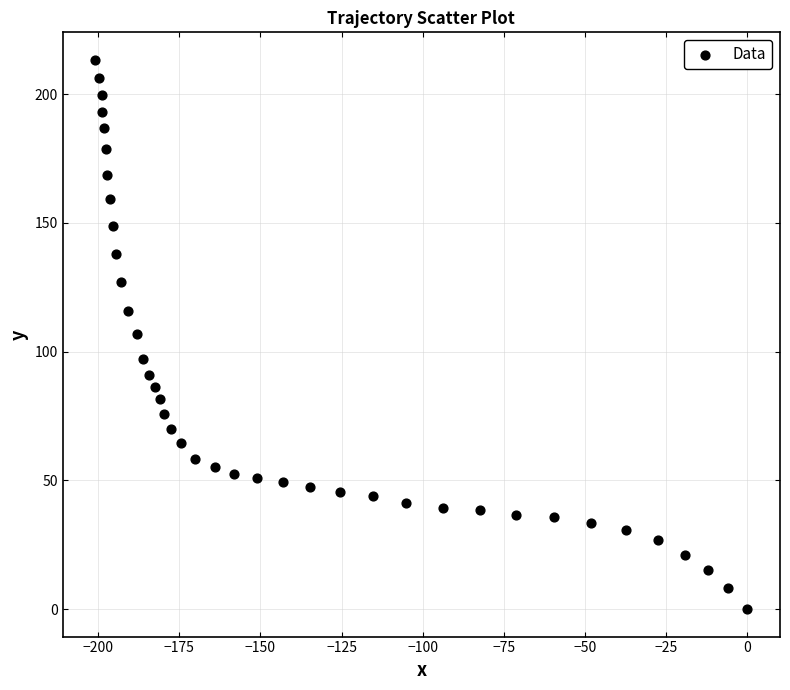

What is the range of X values (max minus min)?

200.9